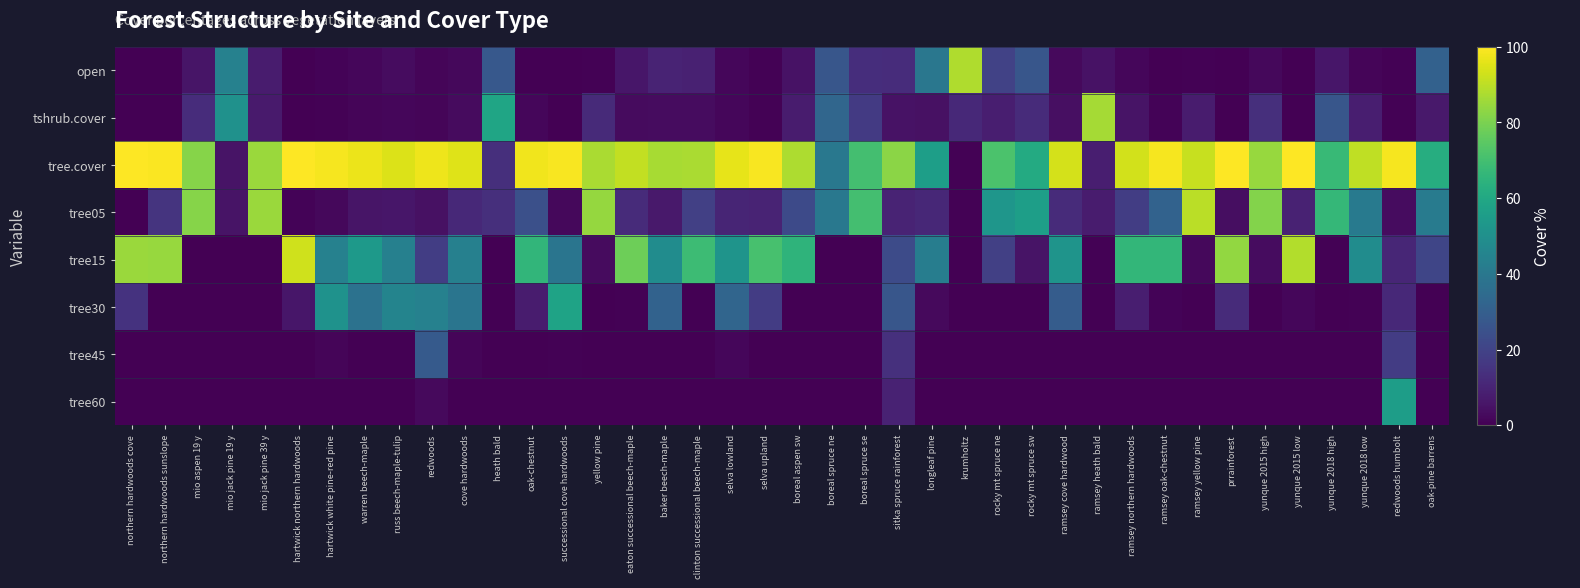

Which series has the widest spread of values?

tree.cover